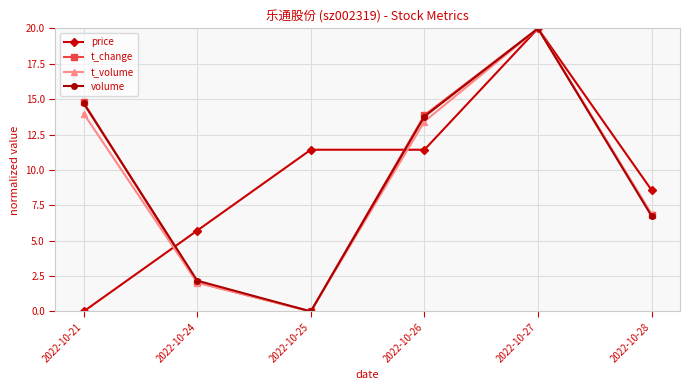

Does the chart have visible grid lines?

Yes